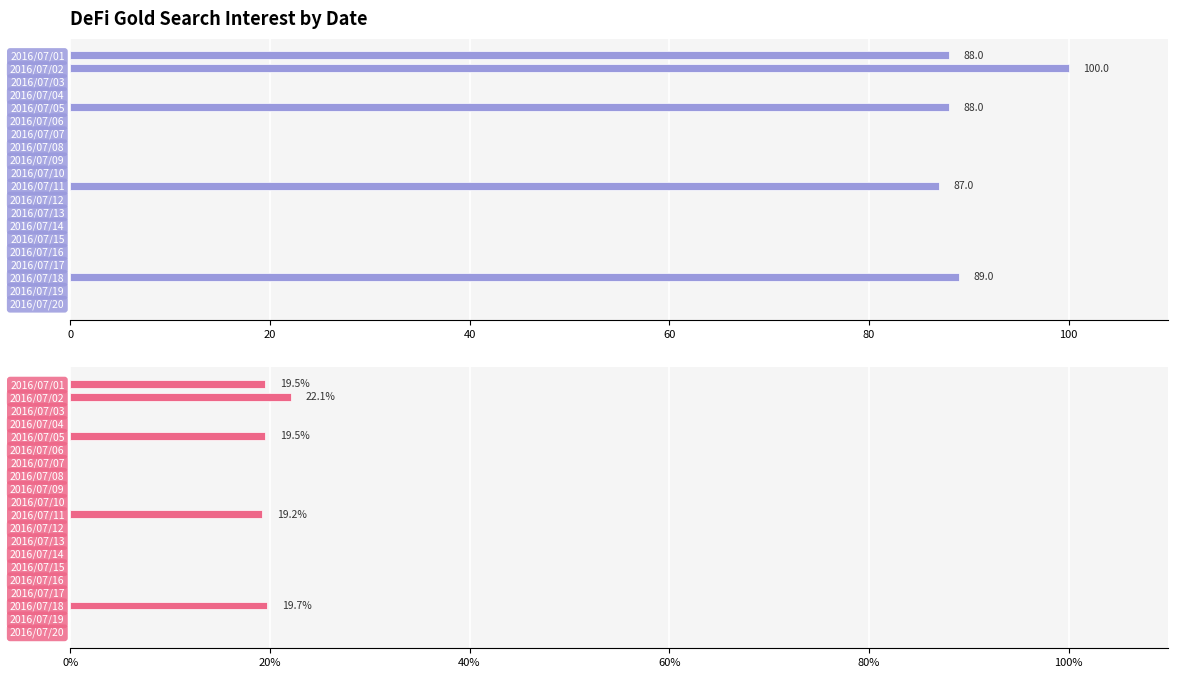

At 2016/07/20, list the series in order from largest to smallest.

DeFi Gold, DeFi Gold %